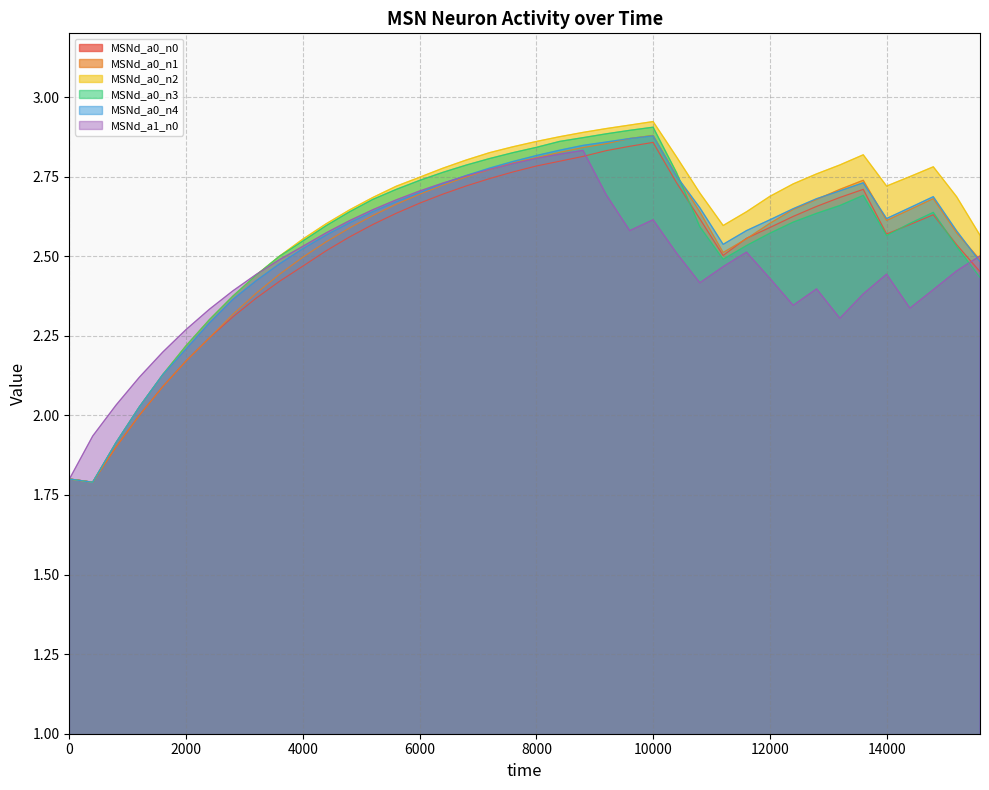

How many categories are shown in the chart?

40